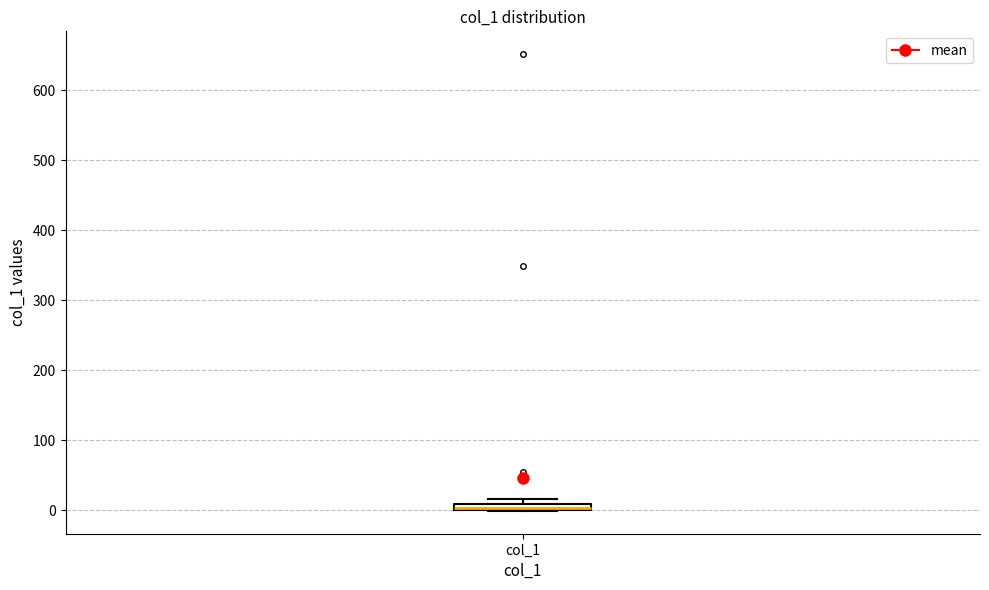

Where is the upper edge of the box for col_1 on the y-axis? The values are not printed on the chart, so give them approximately, as read against the axis.

10